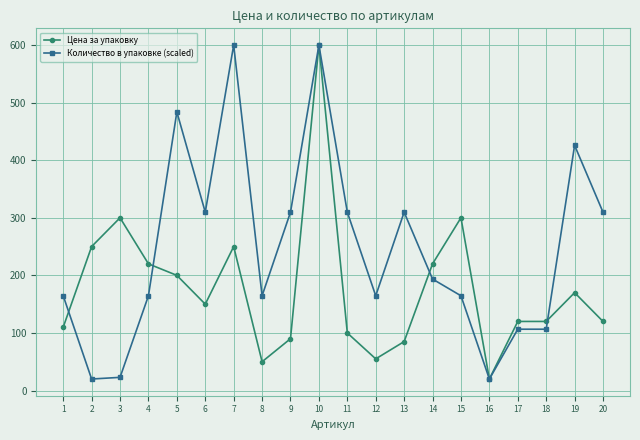

True or false: Цена за упаковку has more than 0 interior local peaks.

True